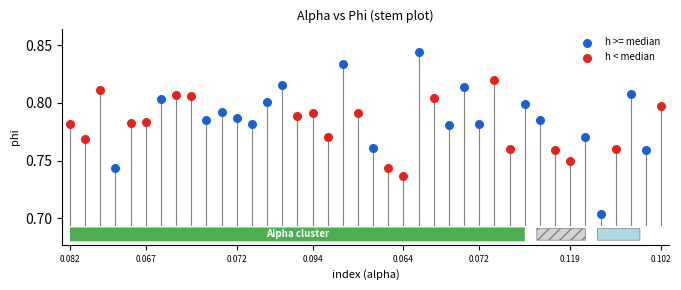

Which series contains the lowest Y value?

h >= median